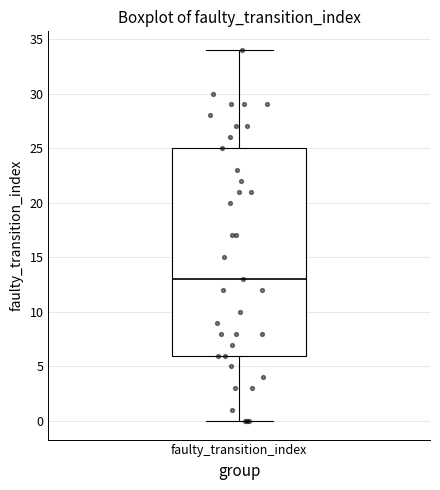

Where does the median line of the box for faulty_transition_index sit on the y-axis? The values are not printed on the chart, so give them approximately, as read against the axis.

13